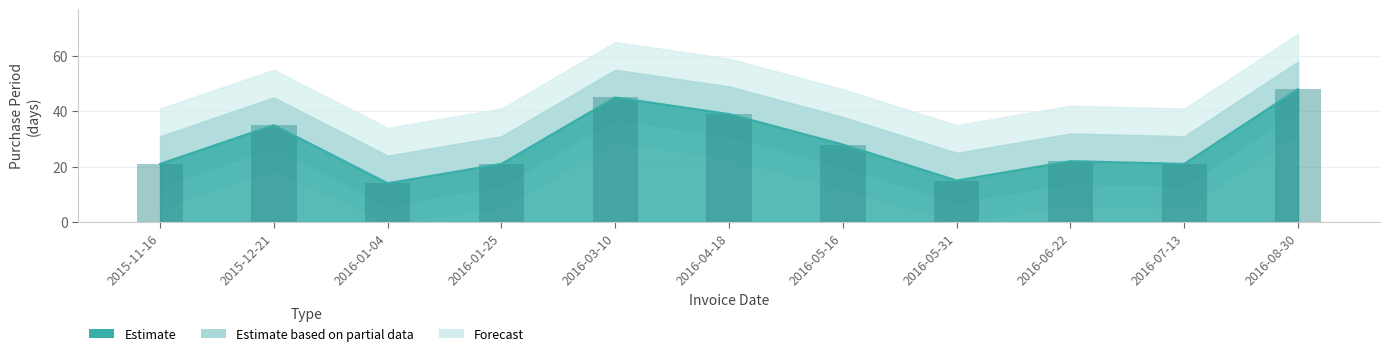

True or false: the data shows 9 at 2016-05-31.

False